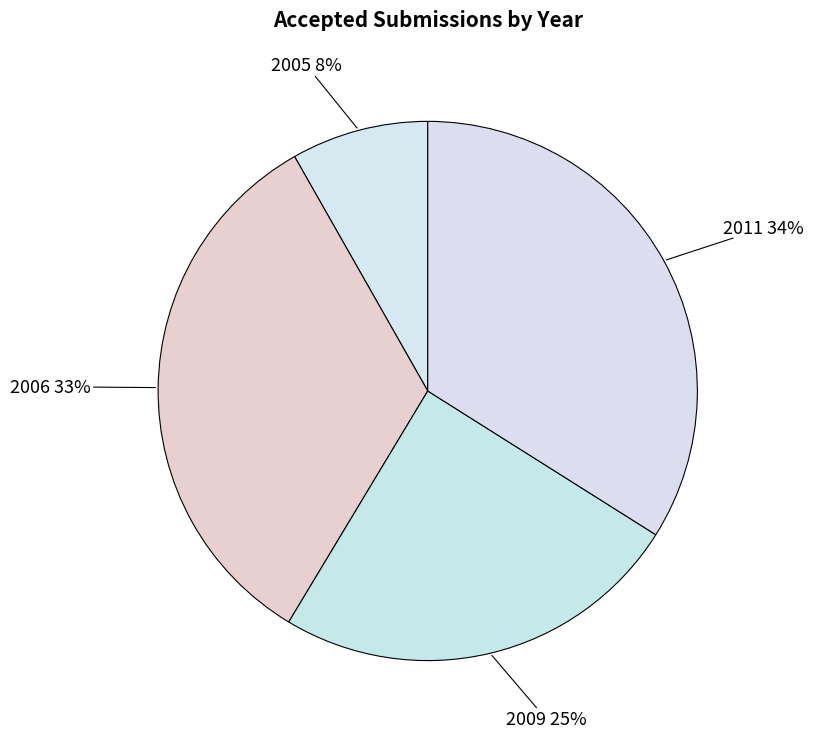

What is the smallest slice in the pie chart?

2005